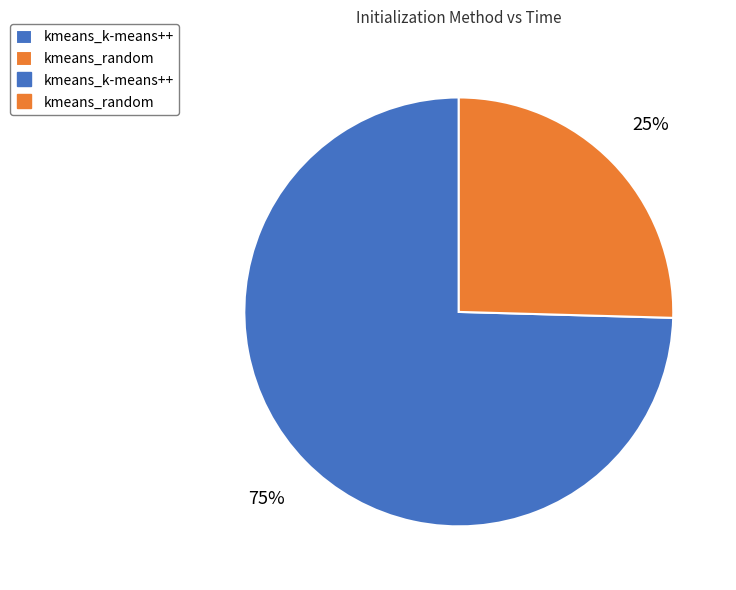

Is there a majority slice in this chart?

Yes